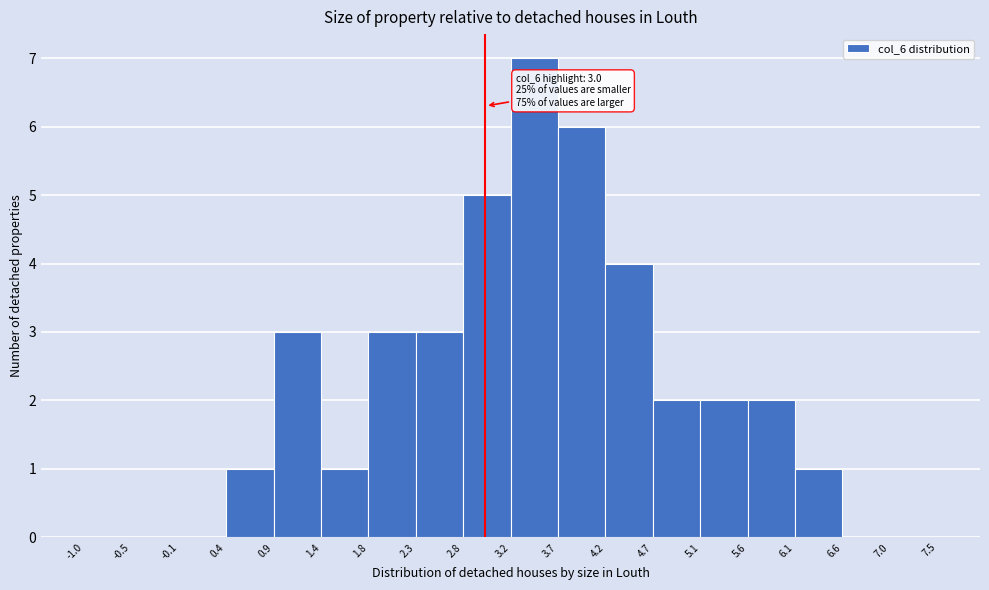

Over which range of the x-axis is the bar tallest?

3.2 to 3.7